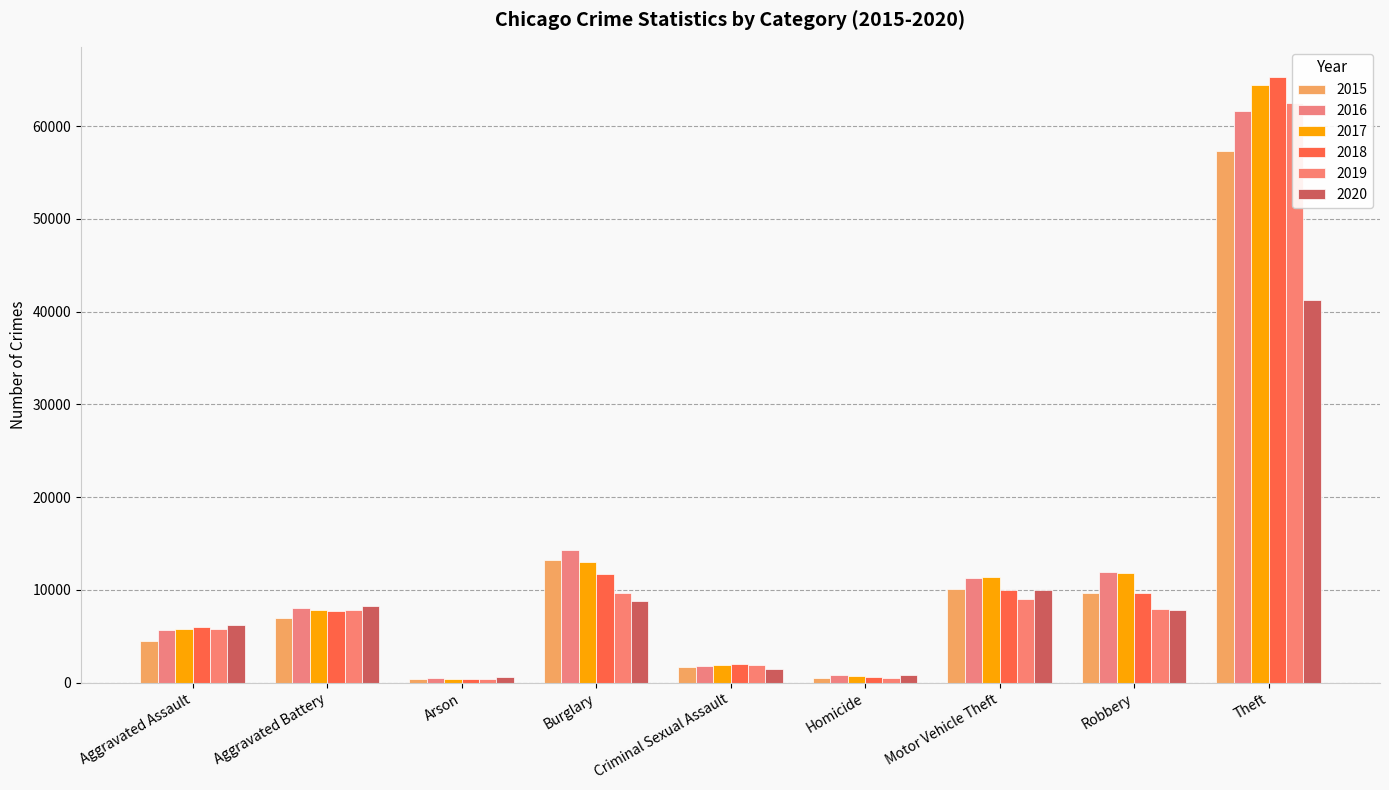

Reading left to right, list all the values displayed in this chart.

2015: 4480	7018	448	13184	1669	496	10068	9638	57350
2016: 5712	8085	515	14289	1816	786	11286	11960	61618
2017: 5793	7845	444	13001	1940	672	11380	11880	64381
2018: 6001	7734	373	11746	1976	589	9983	9679	65285
2019: 5840	7857	376	9639	1877	498	8977	7994	62485
2020: 6263	8319	589	8757	1450	787	9953	7855	41309